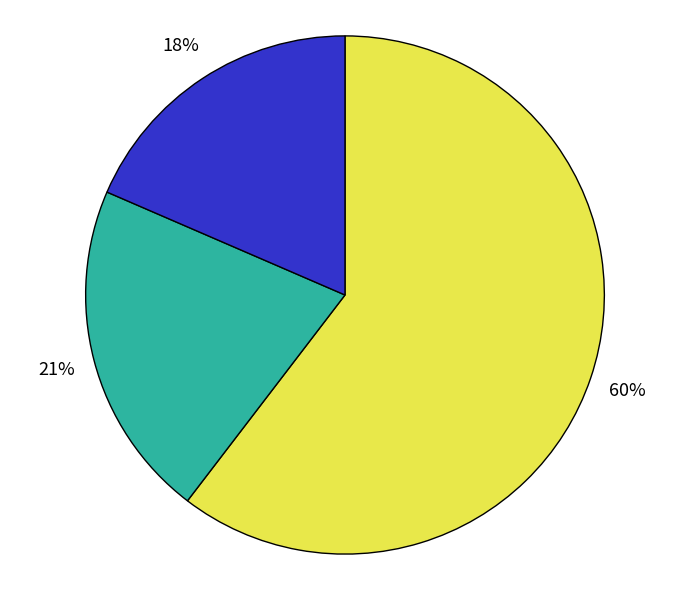

Is there any slice that represents more than half of the pie?

Yes